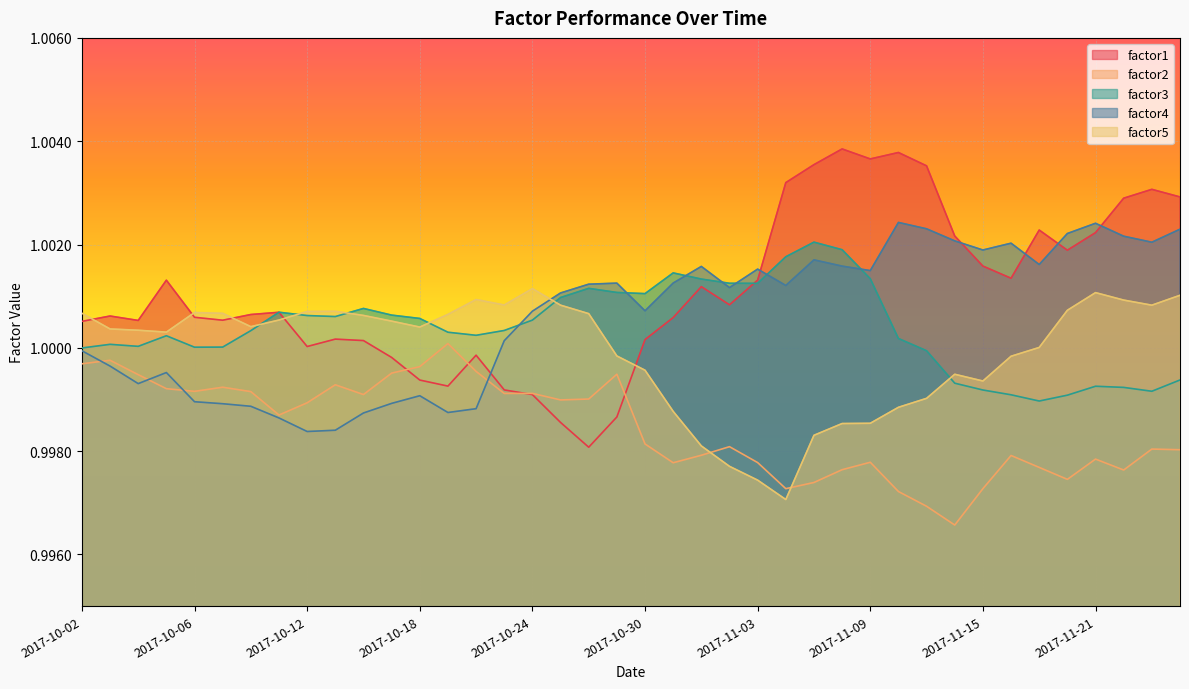

At which category does the chart reach its peak across all series?

2017-11-08